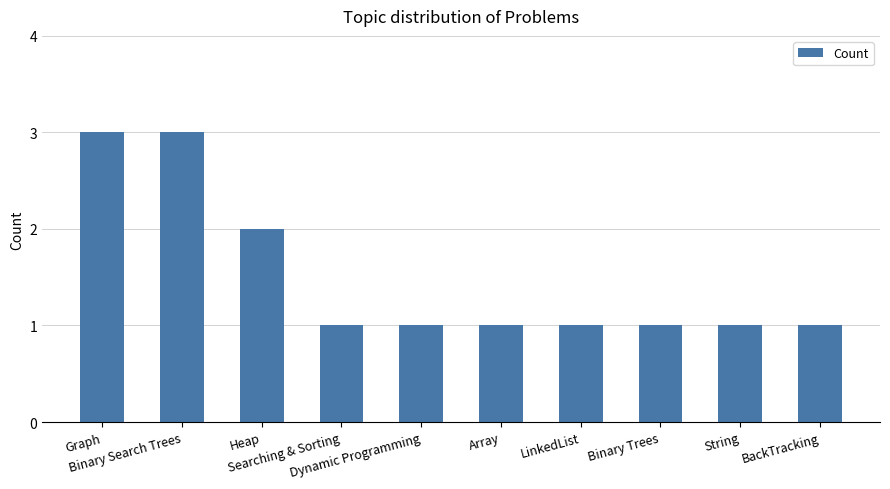

Count the values in the range 1 to 2.

8